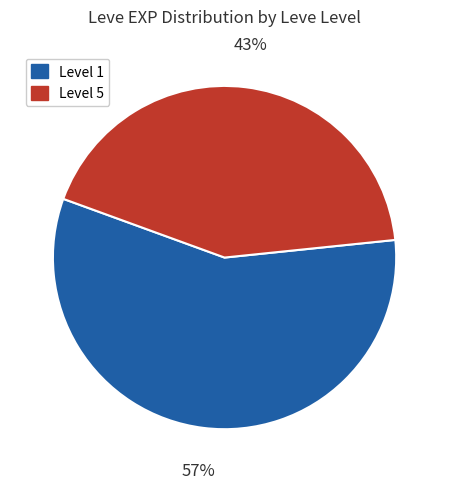

How many slices are in this pie chart?

2